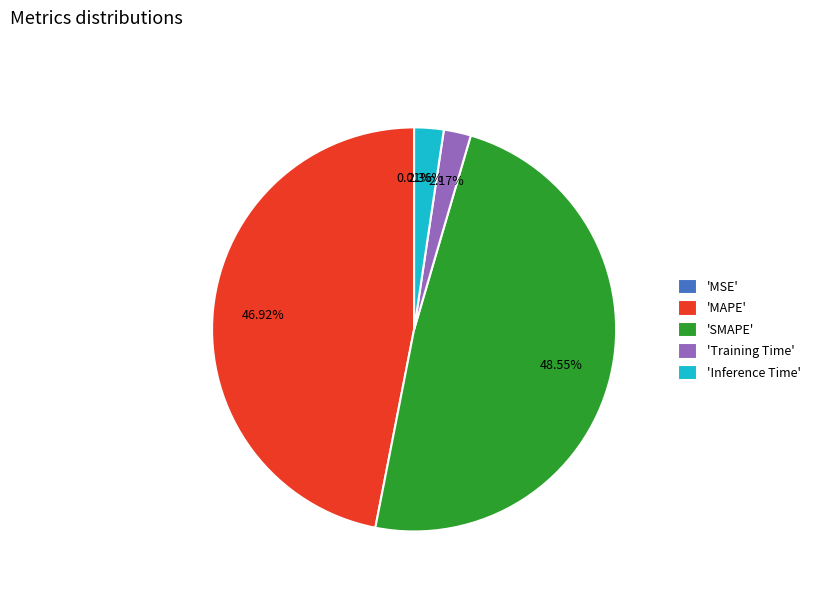

Does any single category account for the majority?

No